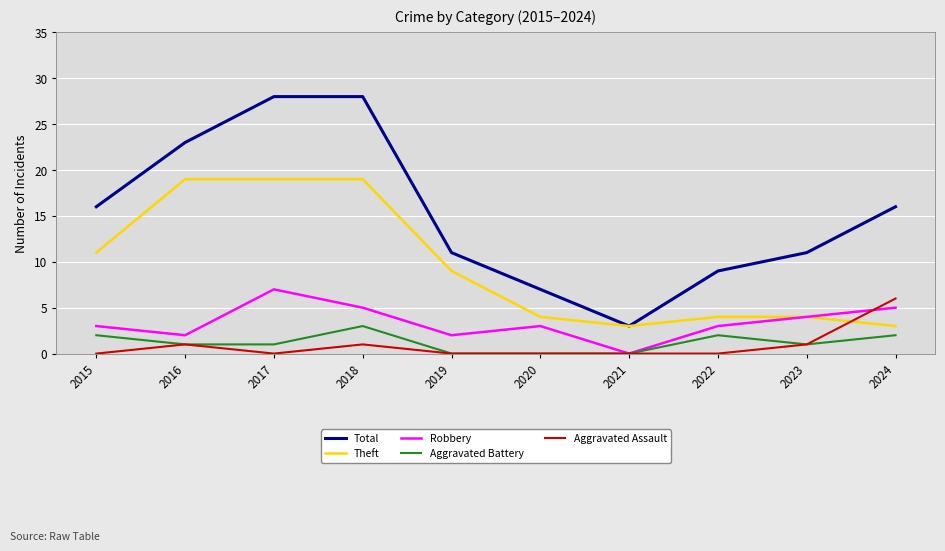

In Robbery, how many points are higher than both neighbors (excluding endpoints)?

2